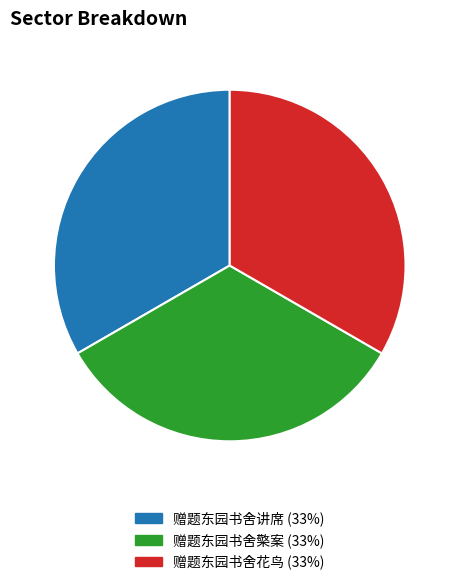

Combined, do 赠题东园书舍檠案 and 赠题东园书舍讲席 account for over 50%?

Yes